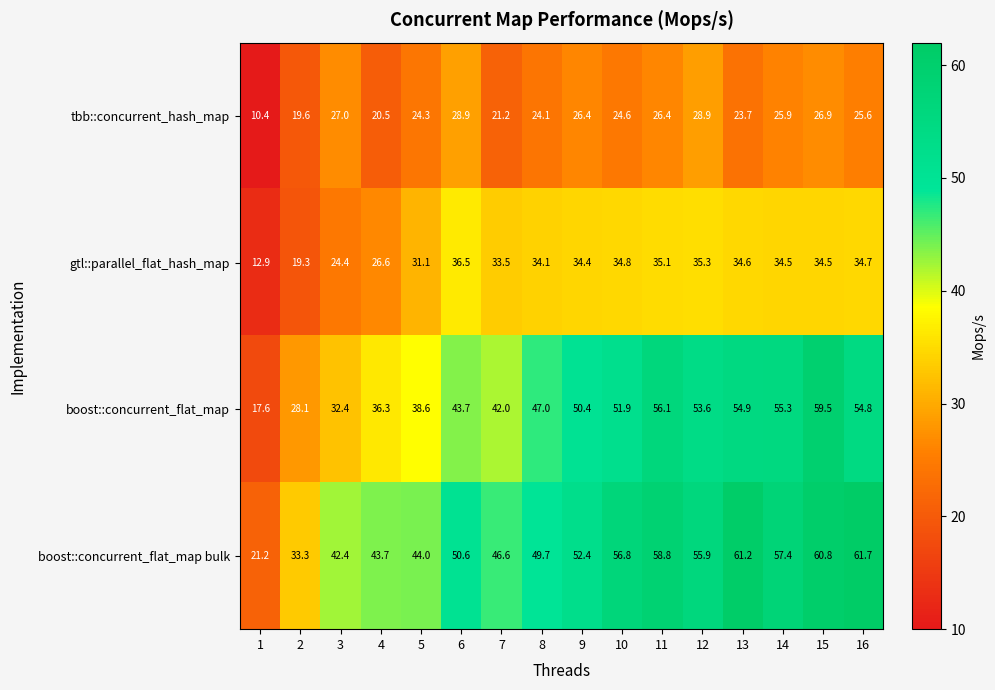

List the series in order of their overall mean, lowest first.

tbb::concurrent_hash_map, gtl::parallel_flat_hash_map, boost::concurrent_flat_map, boost::concurrent_flat_map bulk